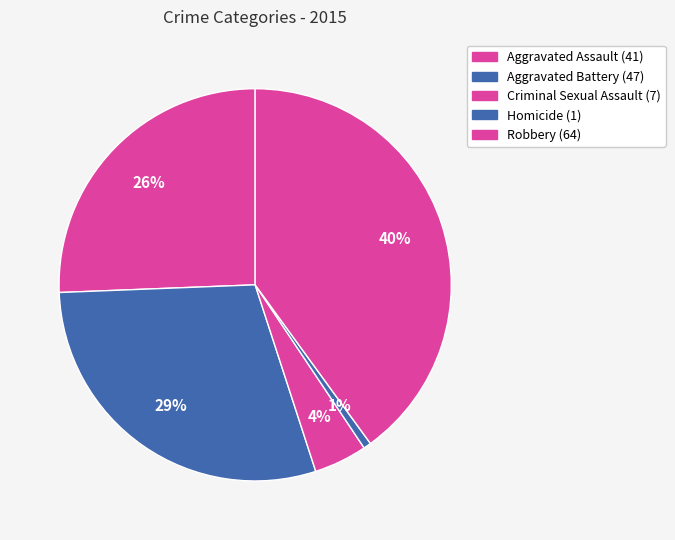

Is there a majority slice in this chart?

No